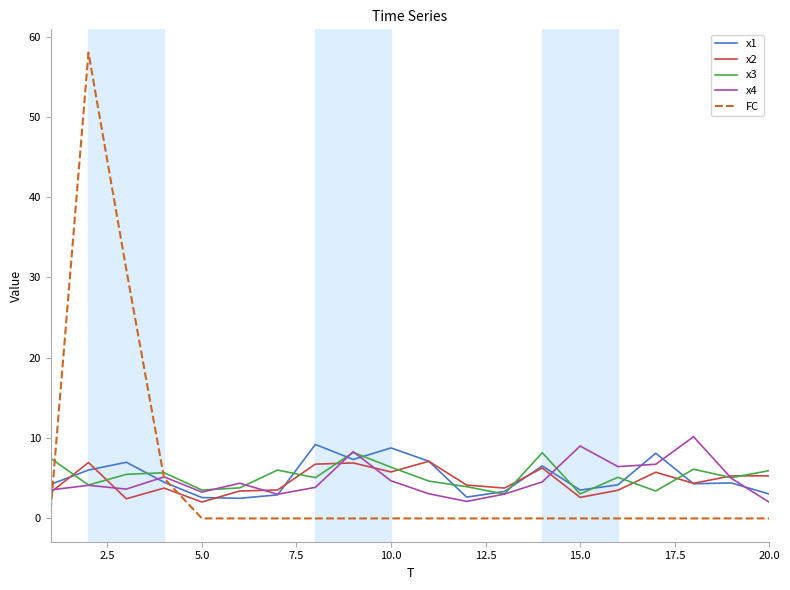

Which series has the widest spread of values?

FC